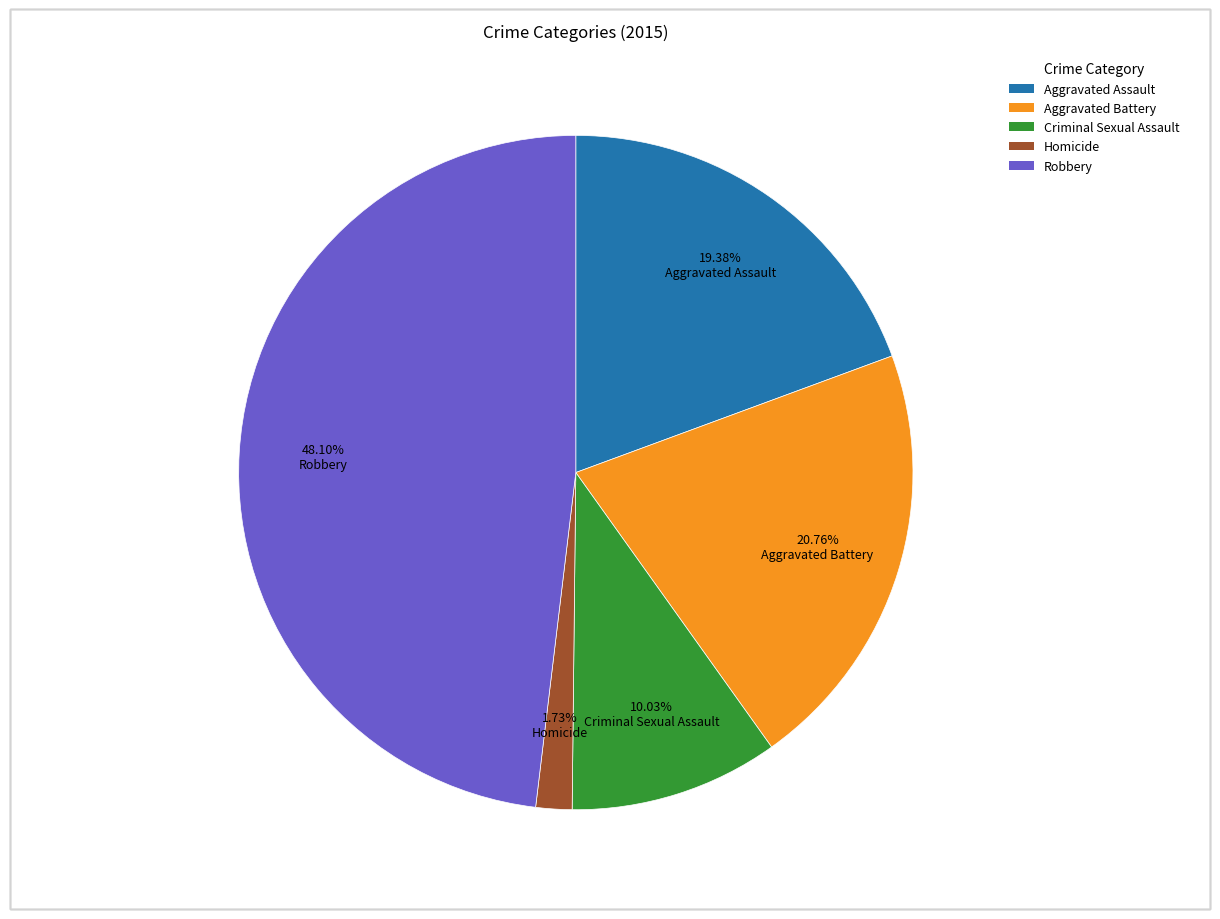

Does Criminal Sexual Assault account for over 50% of the chart?

No